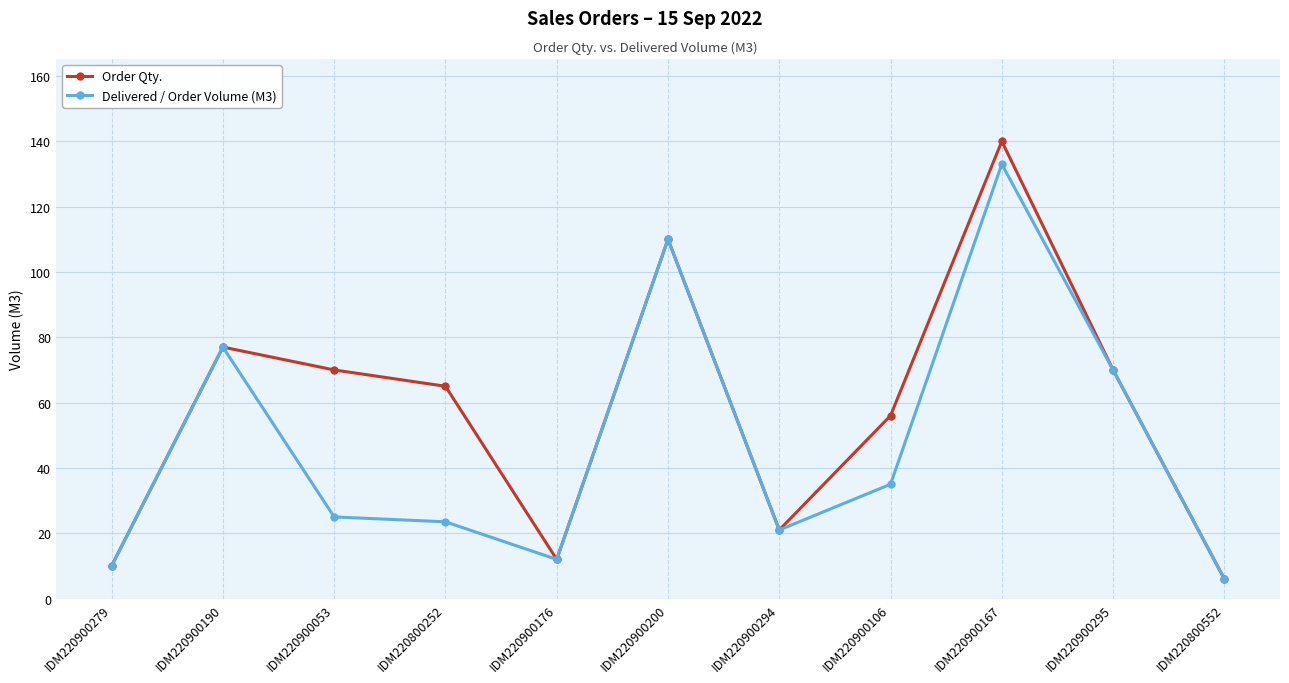

Reading right to left, what are all the values shown in this chart?

Order Qty.: 6.0	70.0	140.0	56.0	21.0	110.0	12.0	65.0	70.0	77.0	10.0
Delivered / Order Volume (M3): 6.0	70.0	133.0	35.0	21.0	110.0	12.0	23.5	25.0	77.0	10.0